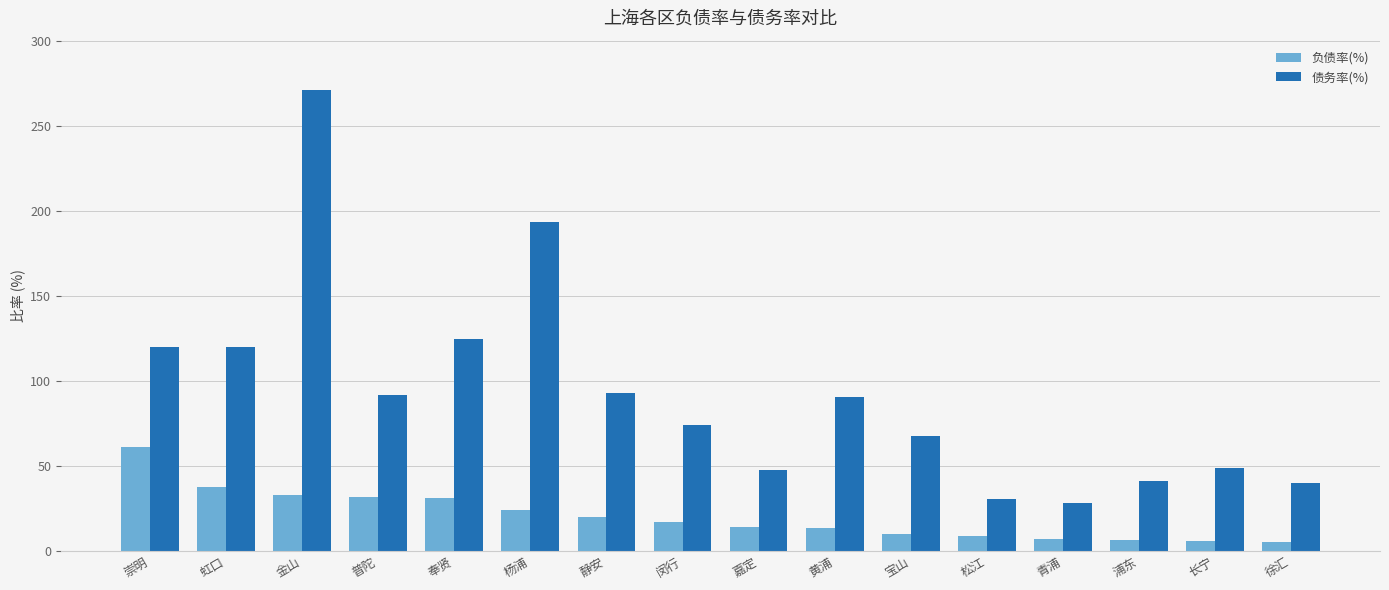

True or false: 债务率(%) has a value of 78.1 at 虹口.

False